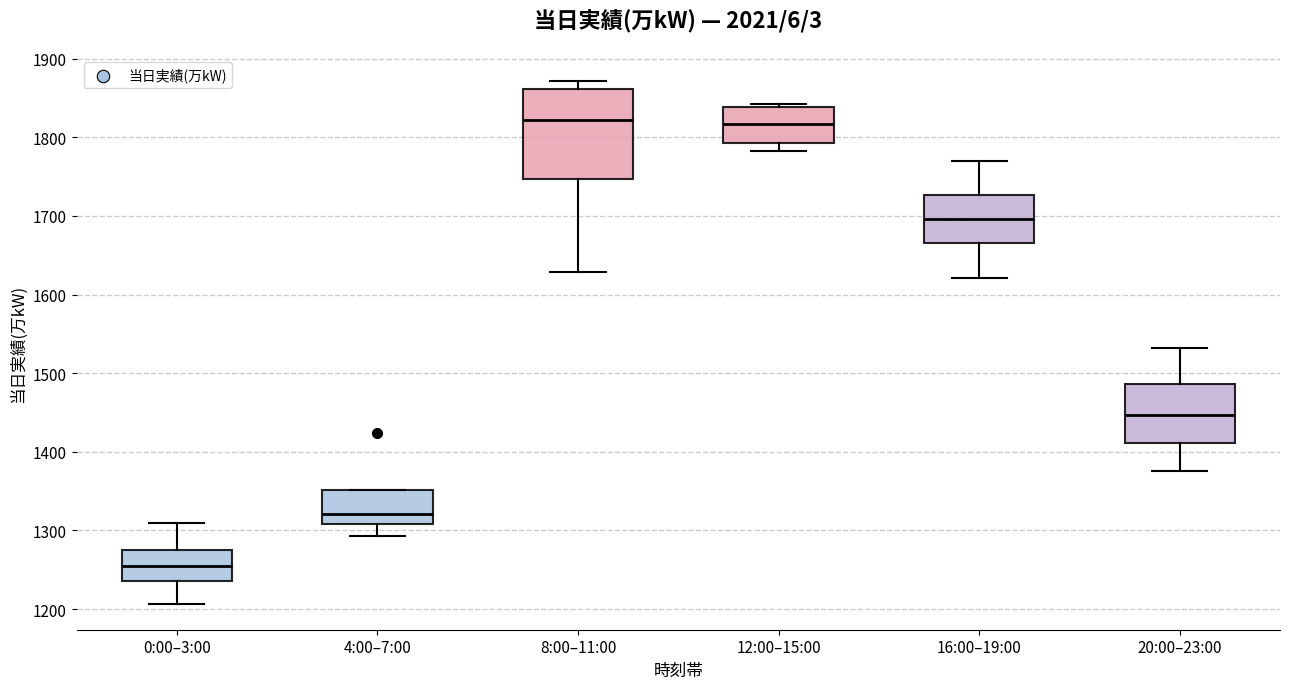

Reading left to right, transcribe this box plot: for each box, give where its median line is, the range the box spans, and where its two whiskers end, as read against the y-axis. The values are not printed on the chart, so give them approximately, as read against the axis.

0:00–3:00: median 1250, box 1240 to 1280, whiskers 1210 to 1310
4:00–7:00: median 1320, box 1310 to 1350, whiskers 1290 to 1350
8:00–11:00: median 1820, box 1750 to 1860, whiskers 1630 to 1870
12:00–15:00: median 1820, box 1790 to 1840, whiskers 1780 to 1840 (just above the box's upper edge)
16:00–19:00: median 1700, box 1670 to 1730, whiskers 1620 to 1770
20:00–23:00: median 1450, box 1410 to 1490, whiskers 1380 to 1530